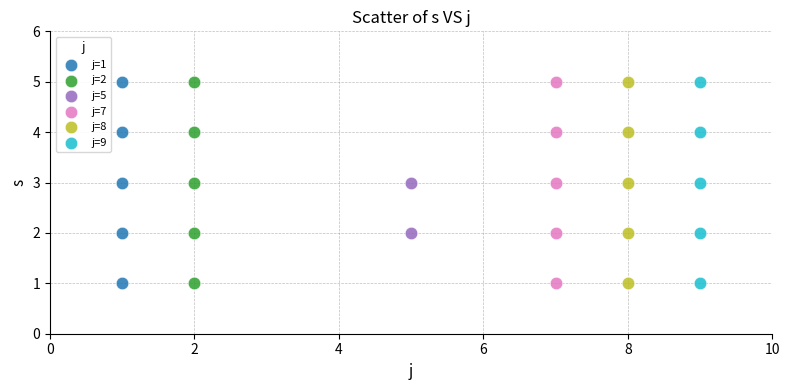

What are all the series names shown in the legend?

j=1, j=2, j=5, j=7, j=8, j=9